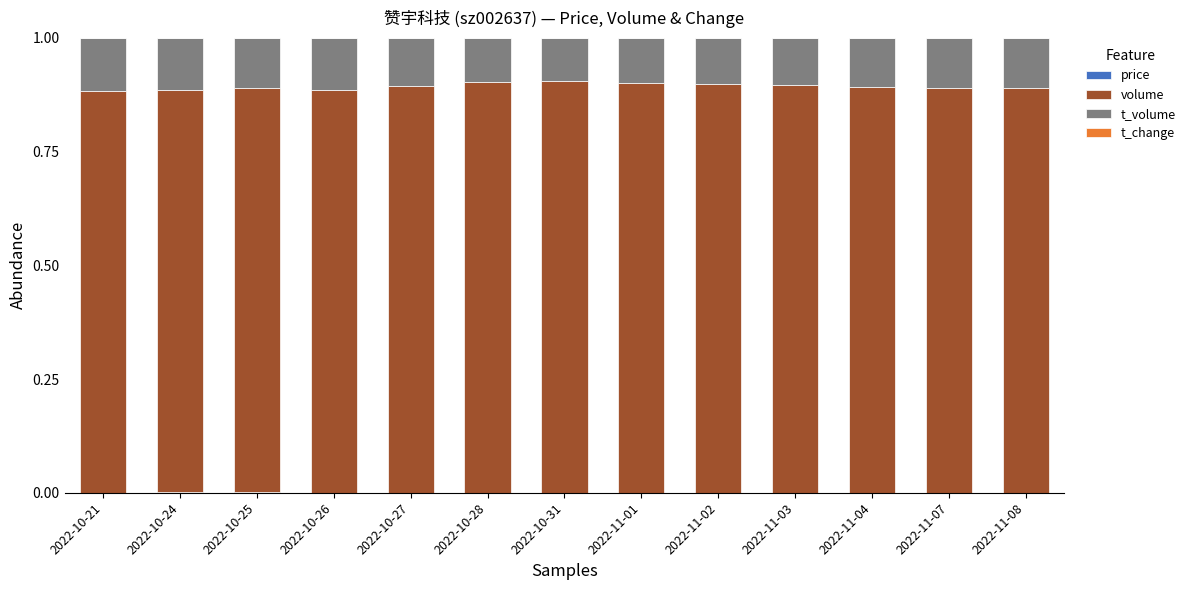

Does the chart contain stacked bars?

Yes